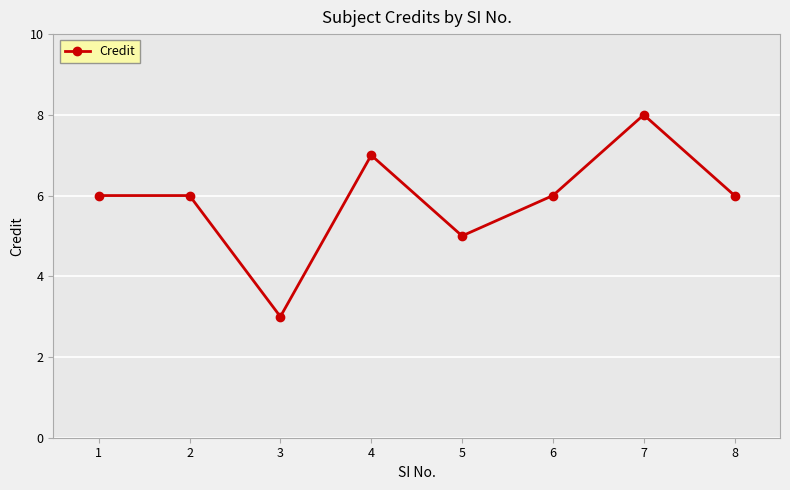

How many interior local valleys (lower than both neighbors) does the data have?

2